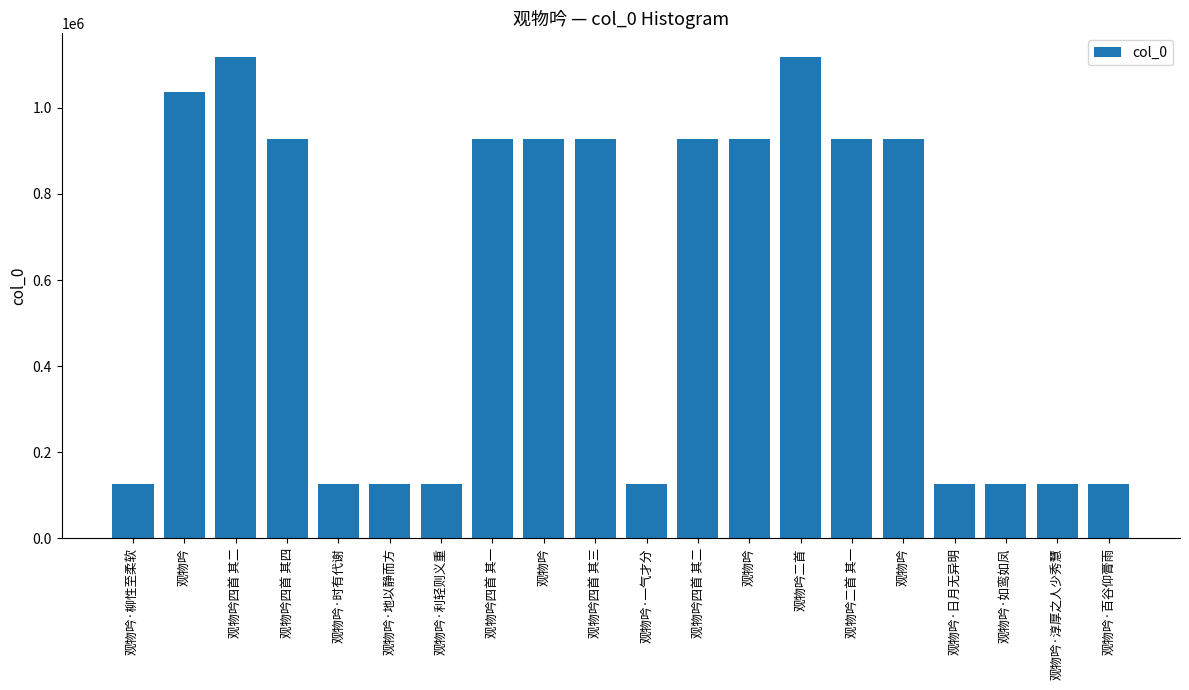

Where is the data nearest to the value 622015?

观物吟二首 其一